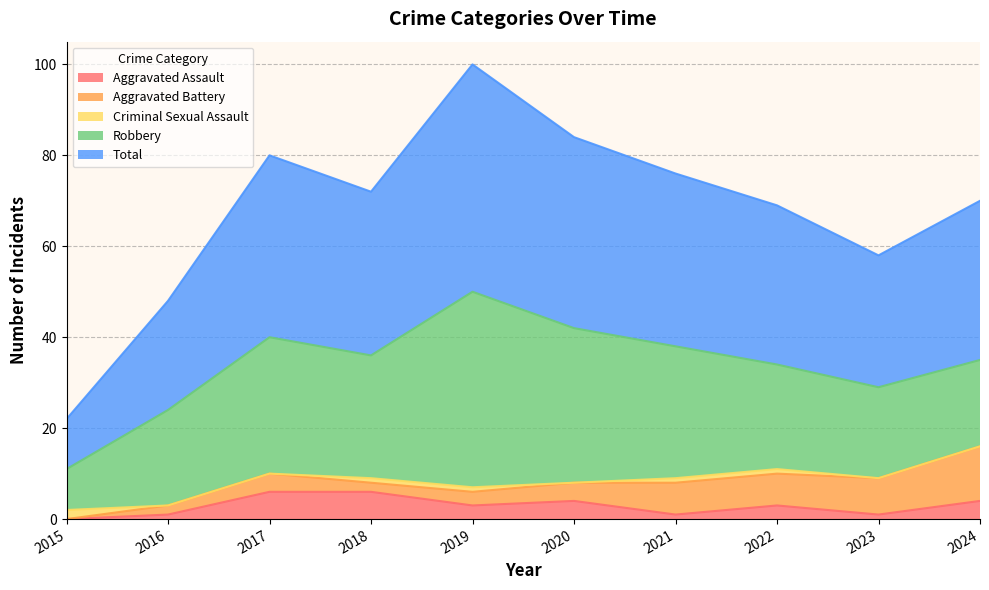

The Total series shows 56 at 2018. True or false?

False